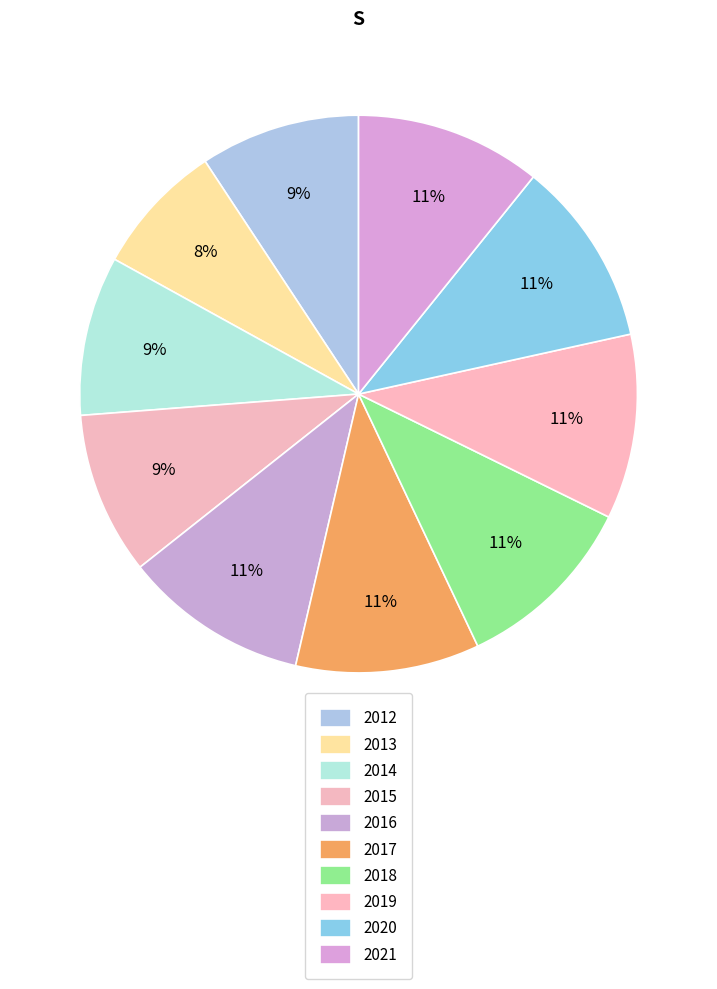

Is there a majority slice in this chart?

No